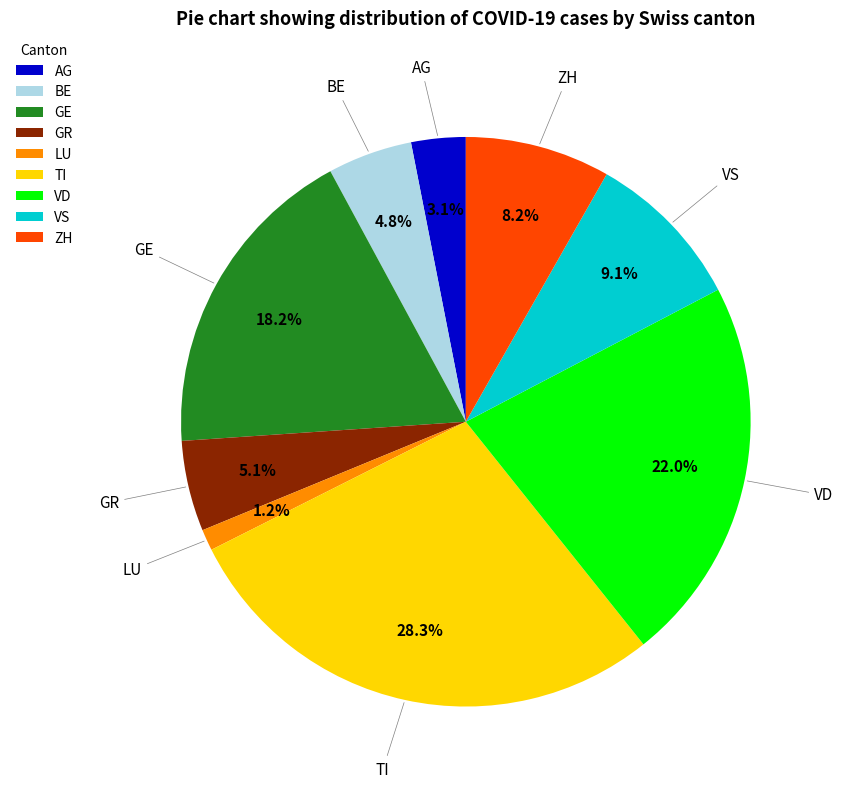

What percentage is the GR slice, to the nearest percent?

5%